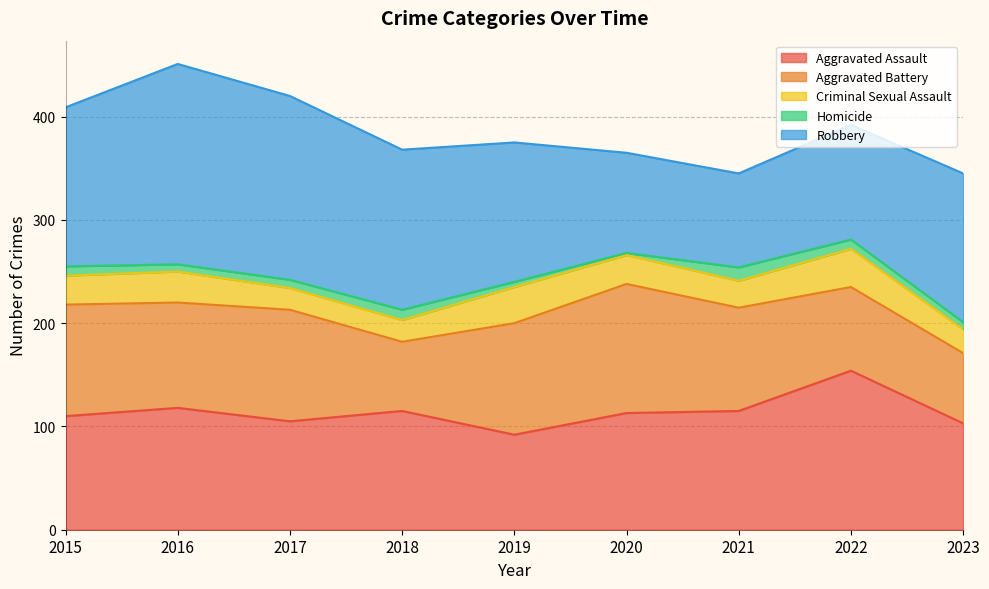

True or false: Homicide and Aggravated Battery cross at least once.

False